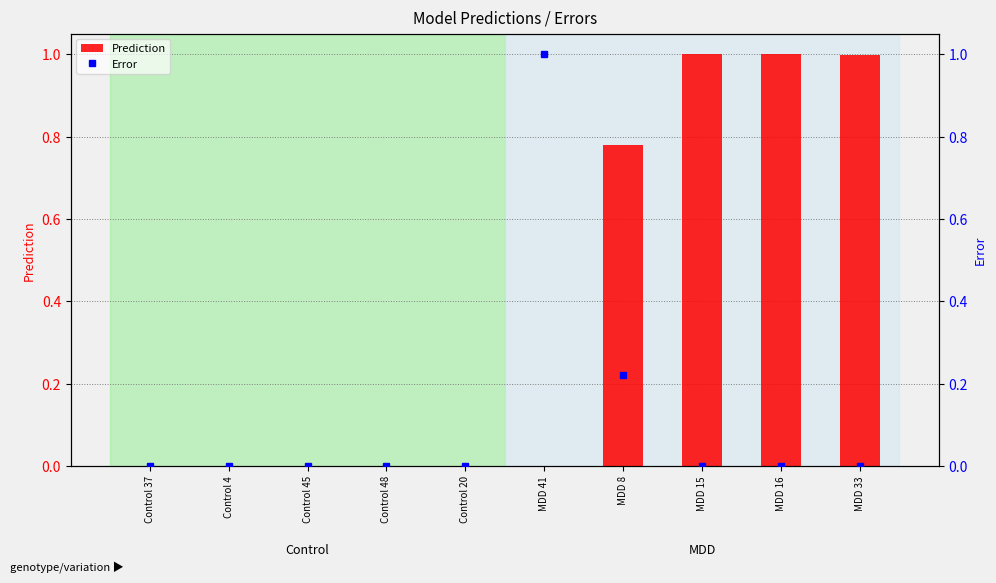

Rank the series by their average value, from highest to lowest.

Prediction, Error